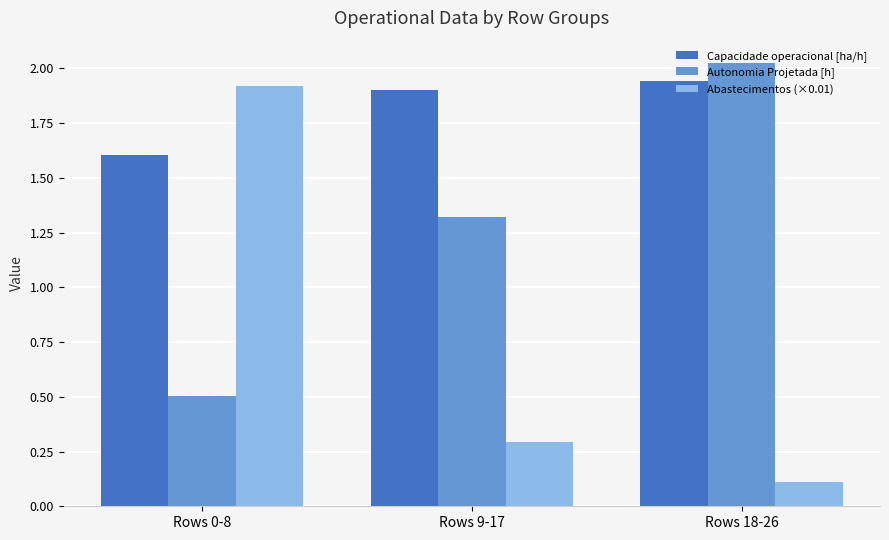

At which category does the chart reach its peak across all series?

Rows 18-26